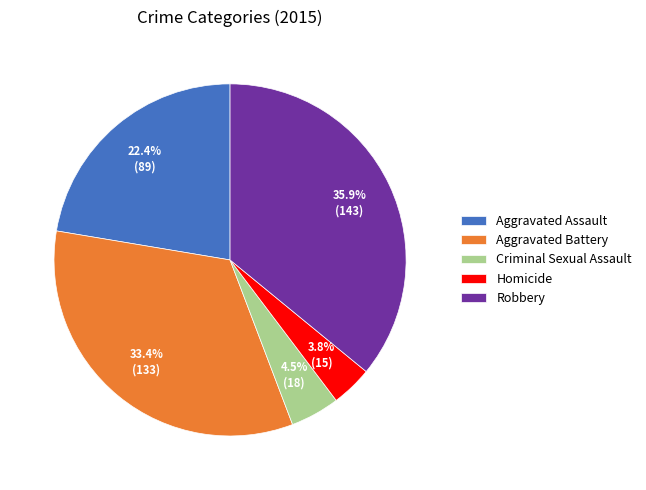

How many slices are in this pie chart?

5